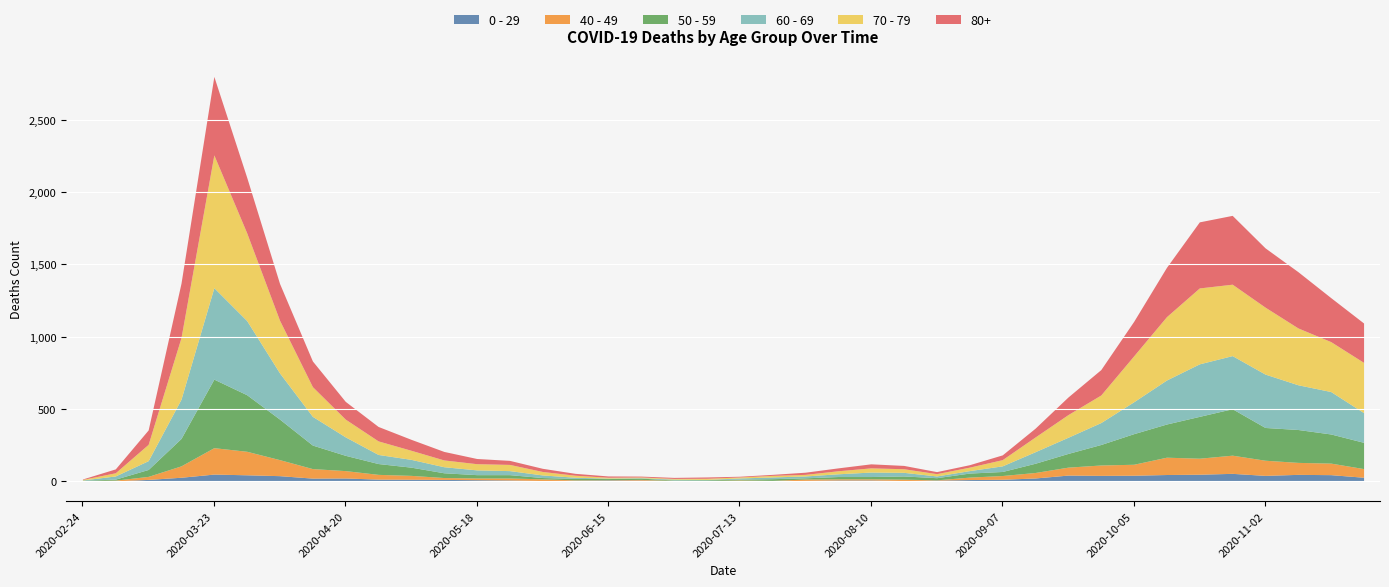

What is the total value across all series at 2020-06-08?

52